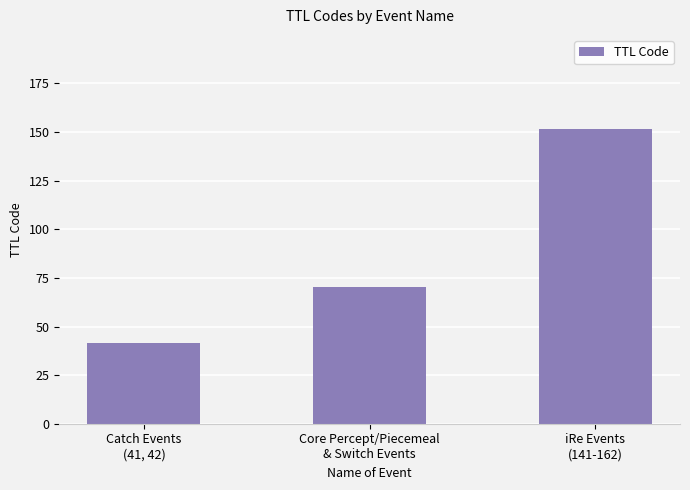

What is the greatest value displayed?

151.5